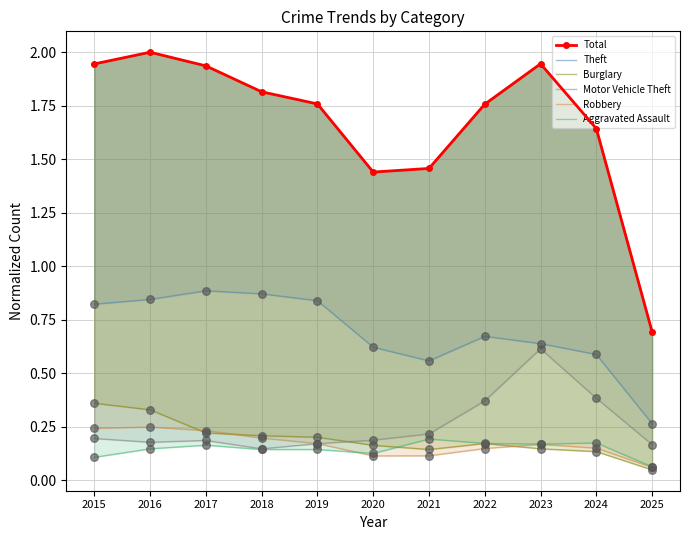

Is the value of Robbery at 2020 greater than the value of Motor Vehicle Theft at 2019?

No